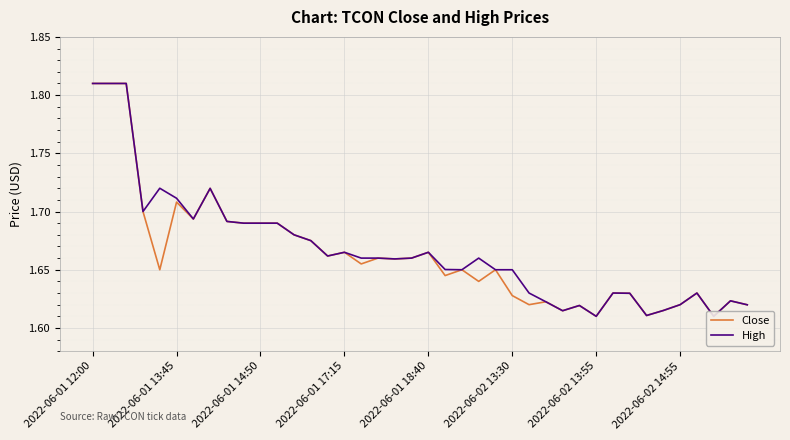

What is the label of the 6th point from the right?

34